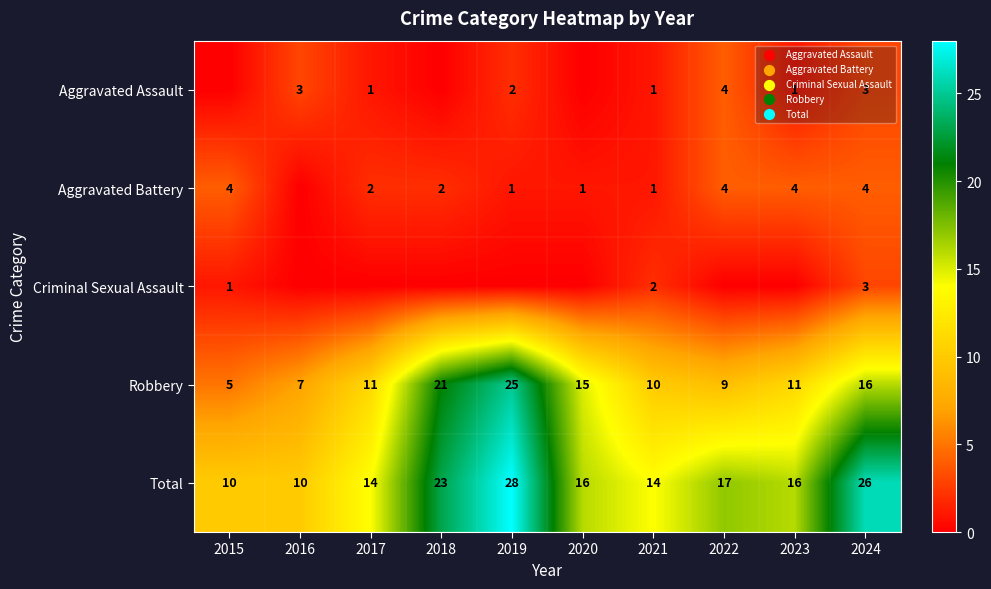

What is the sum of the Total values at 2015 and 2022?

27